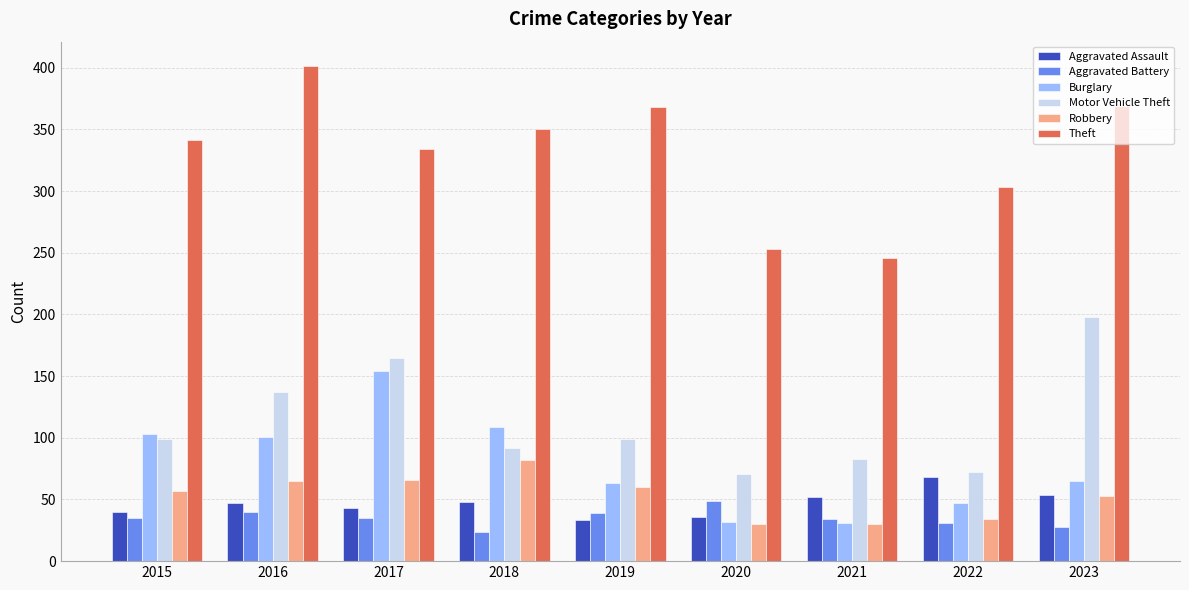

The Robbery series shows 34 at 2022. True or false?

True